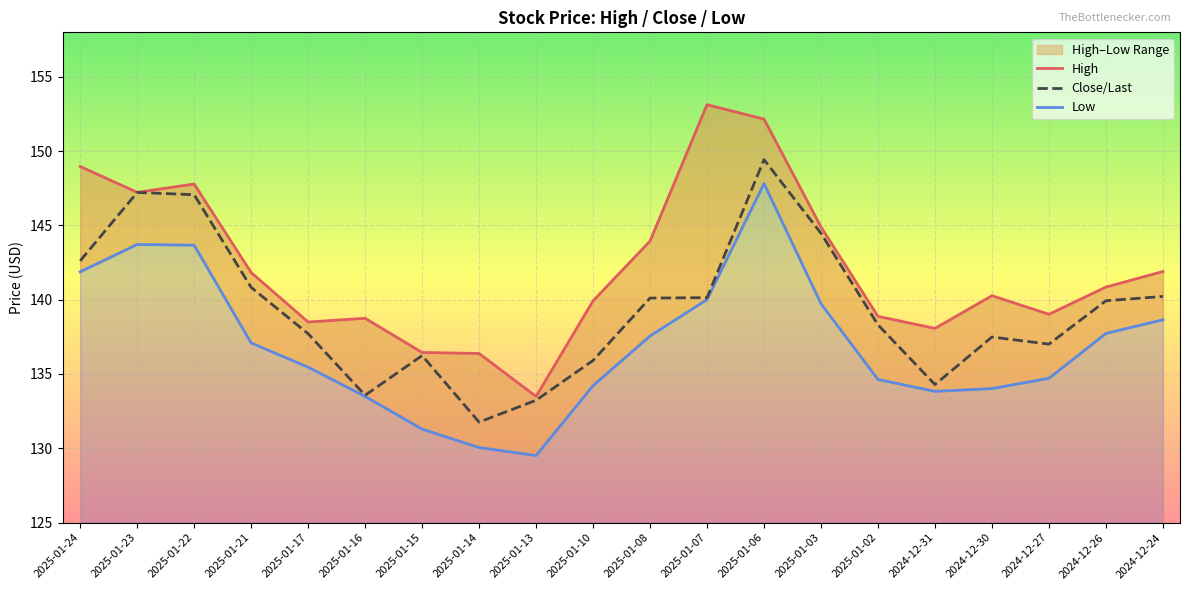

Which series has the widest spread of values?

High